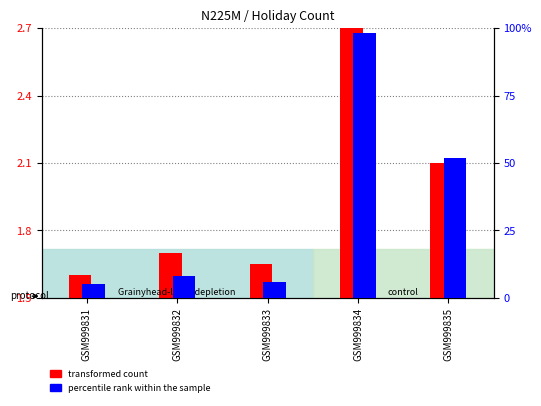

Is it true that percentile rank within the sample equals 8.0 at GSM999832?

True